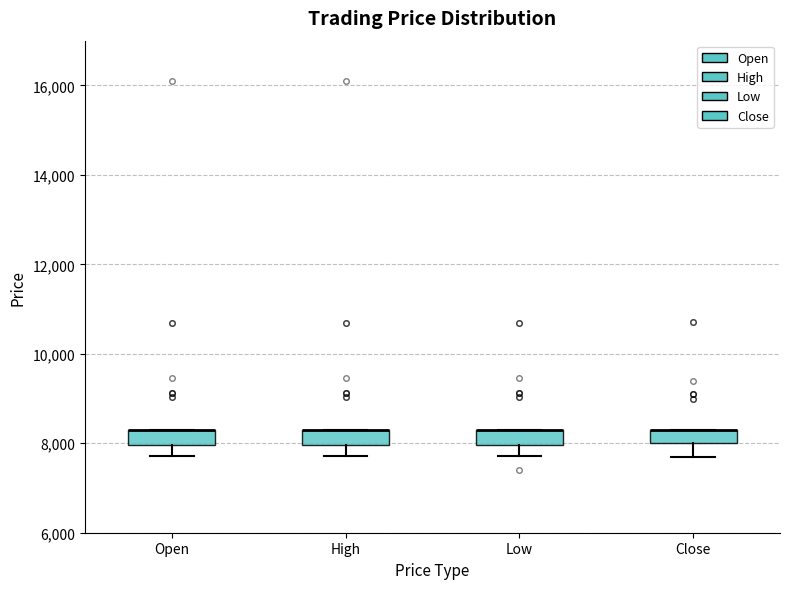

Where does the lower whisker of the box for High end on the y-axis? The values are not printed on the chart, so give them approximately, as read against the axis.

7800